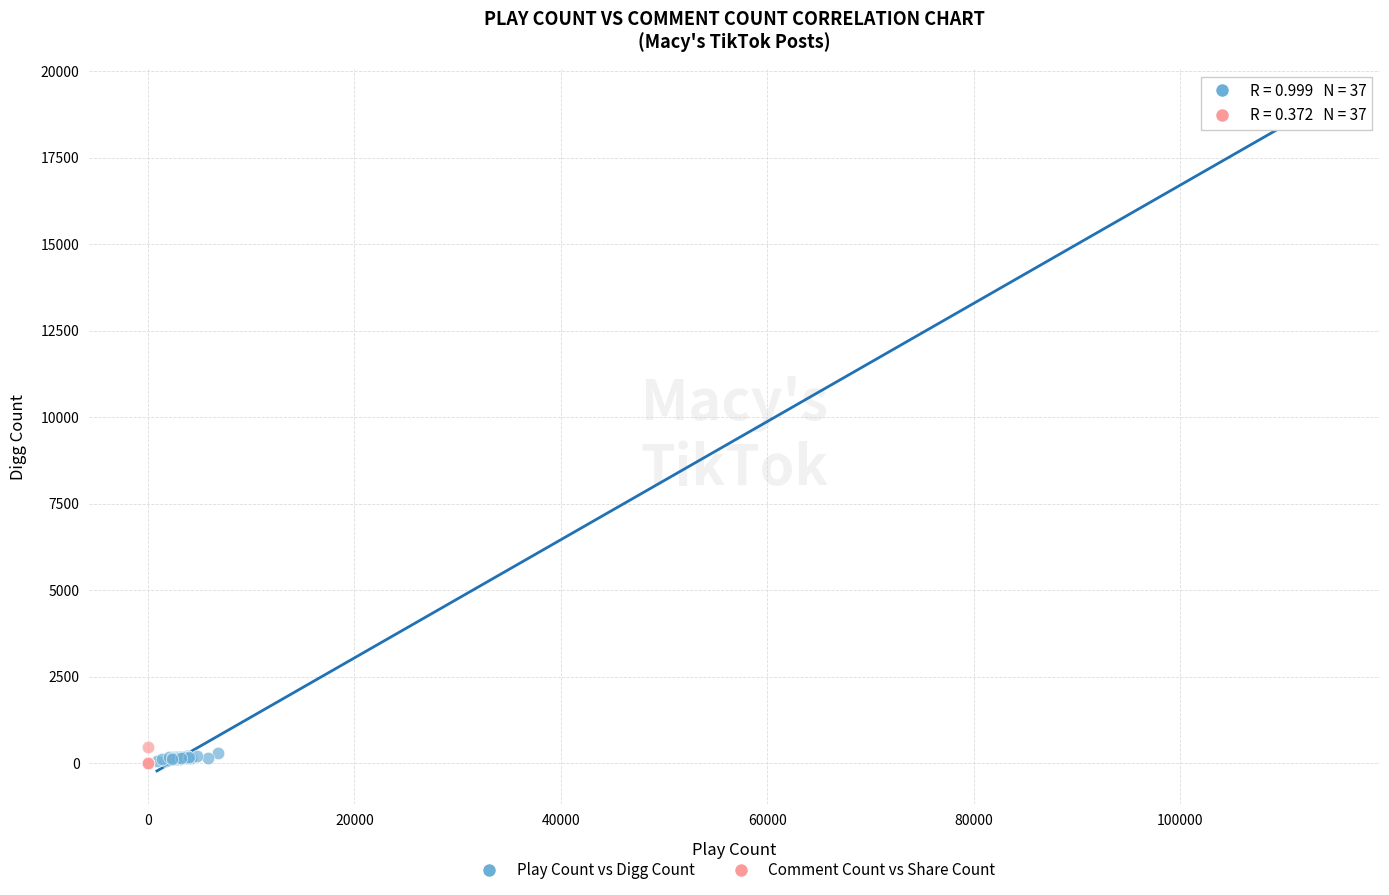

Which series has the largest Y range (max minus min)?

Play Count vs Digg Count